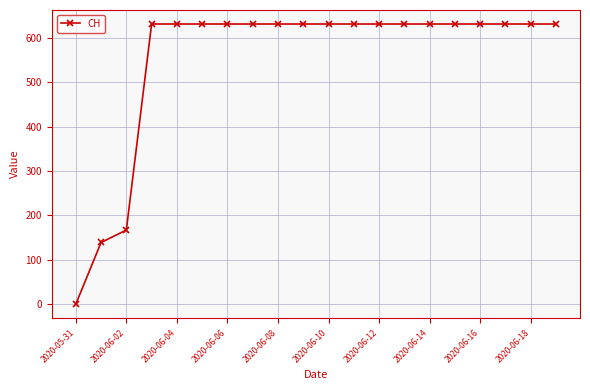

What is the maximum value shown in the chart?

631